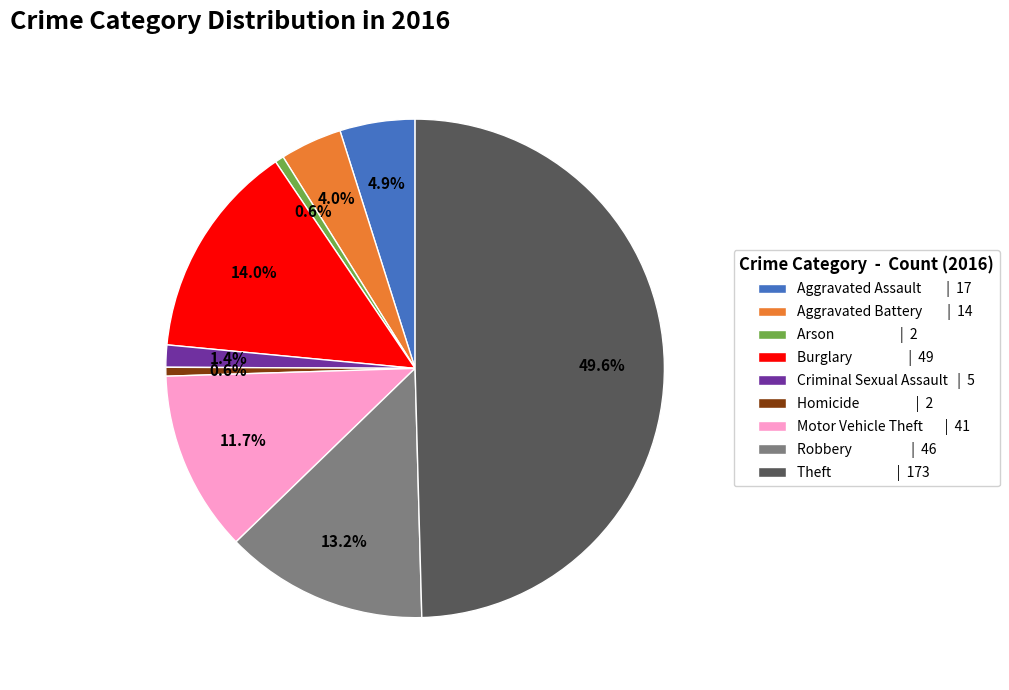

How many slices are in this pie chart?

9